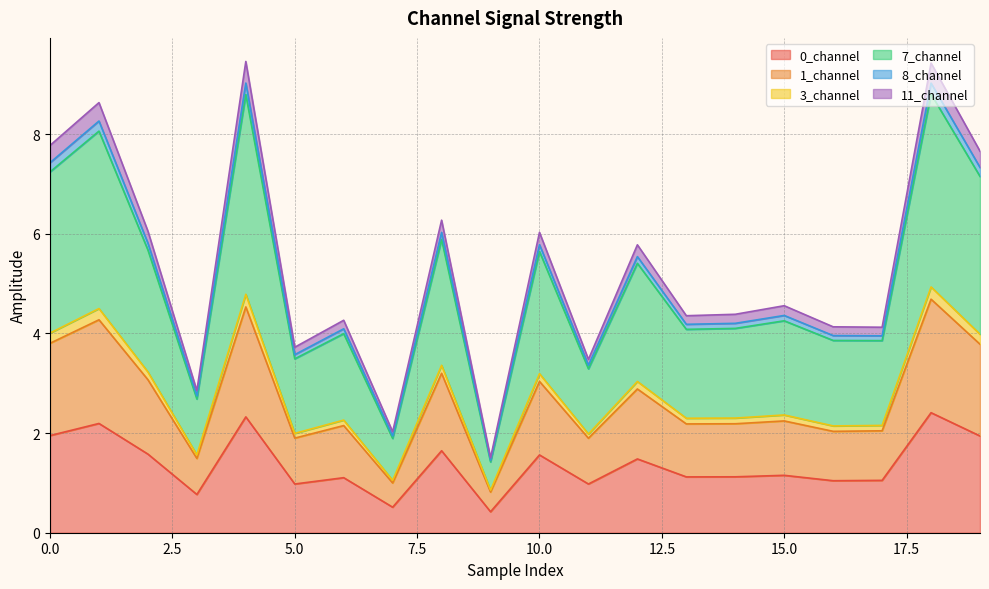

What is the lowest value of the 0_channel series?

0.4